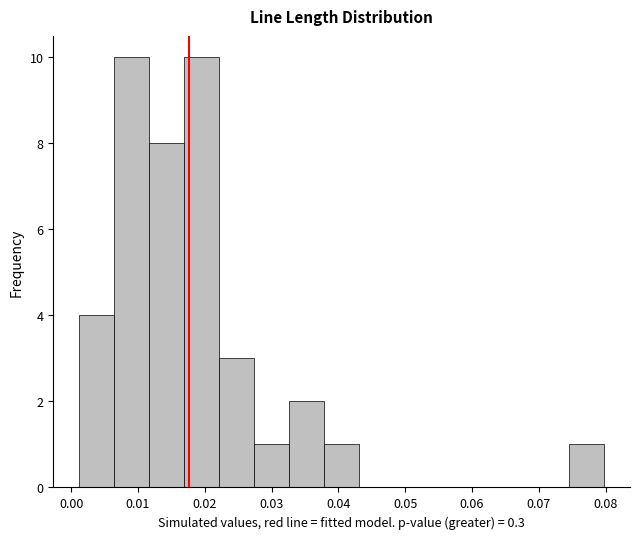

Reading left to right, transcribe this chart: for each bar, give the range it covers on the x-axis and its height. Neither the bar edges nor the heights are printed on the chart, so give them approximately, as read against the axes.

0.001 to 0.006: 4
0.006 to 0.012: 10
0.012 to 0.017: 8
0.017 to 0.022: 10
0.022 to 0.027: 3
0.027 to 0.033: 1
0.033 to 0.038: 2
0.038 to 0.043: 1
0.043 to 0.048: 0
0.048 to 0.054: 0
0.054 to 0.059: 0
0.059 to 0.064: 0
0.064 to 0.069: 0
0.069 to 0.075: 0
0.075 to 0.080: 1